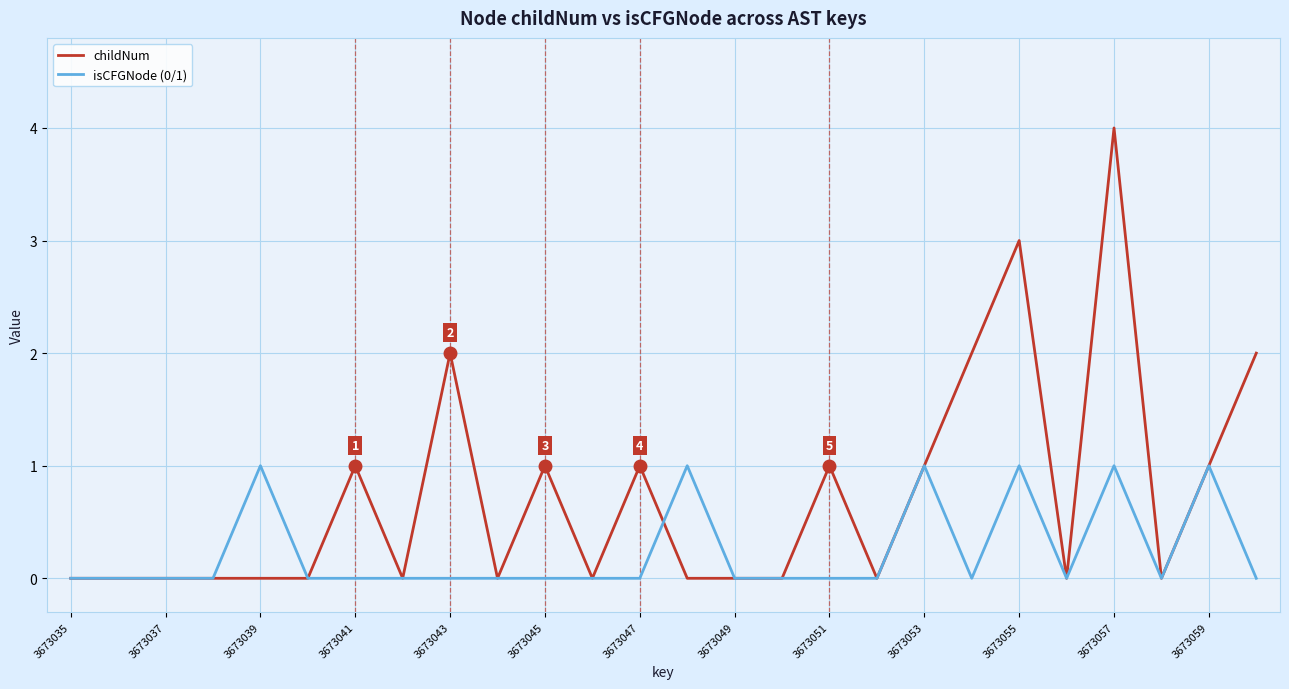

Which series has the largest total across all categories?

childNum